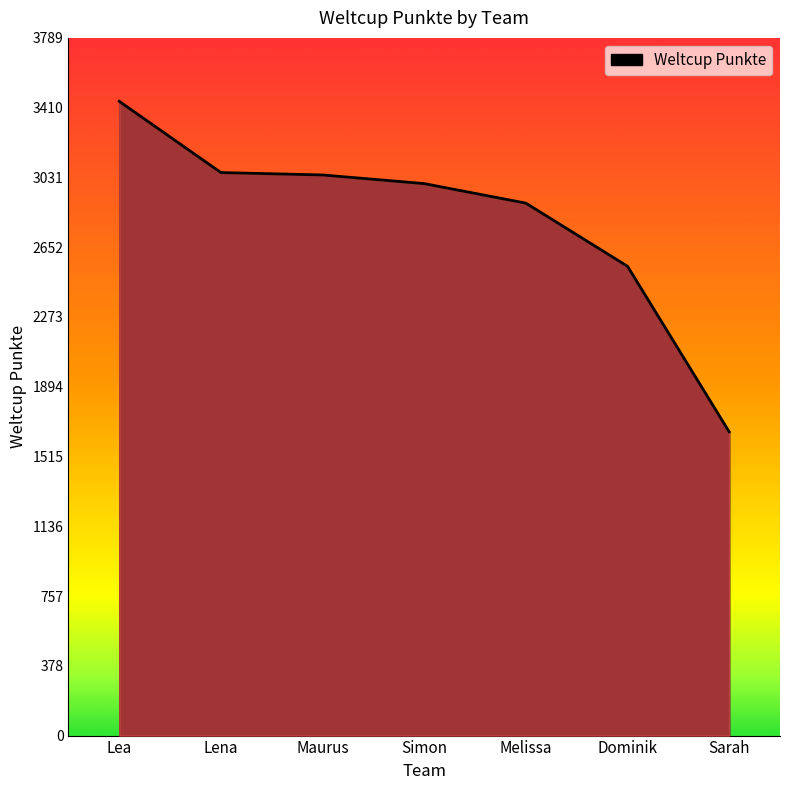

True or false: the data has more than 2 interior local peaks.

False